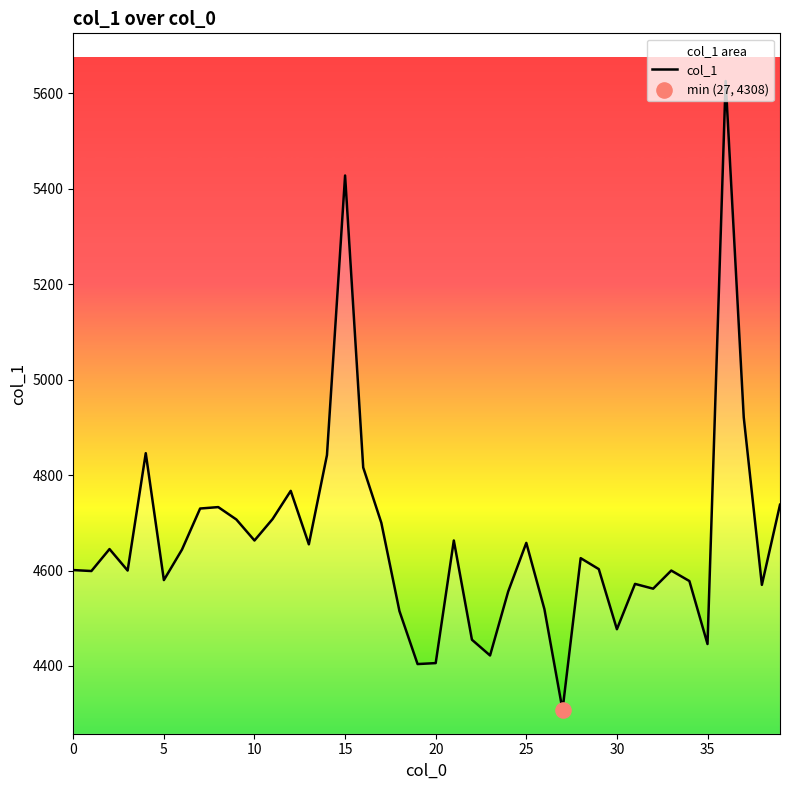

Which has a higher value, 37 or 35?

37